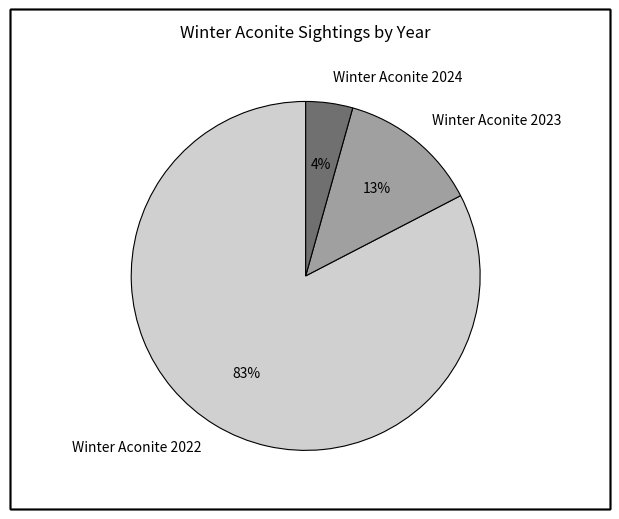

Does any single category account for the majority?

Yes